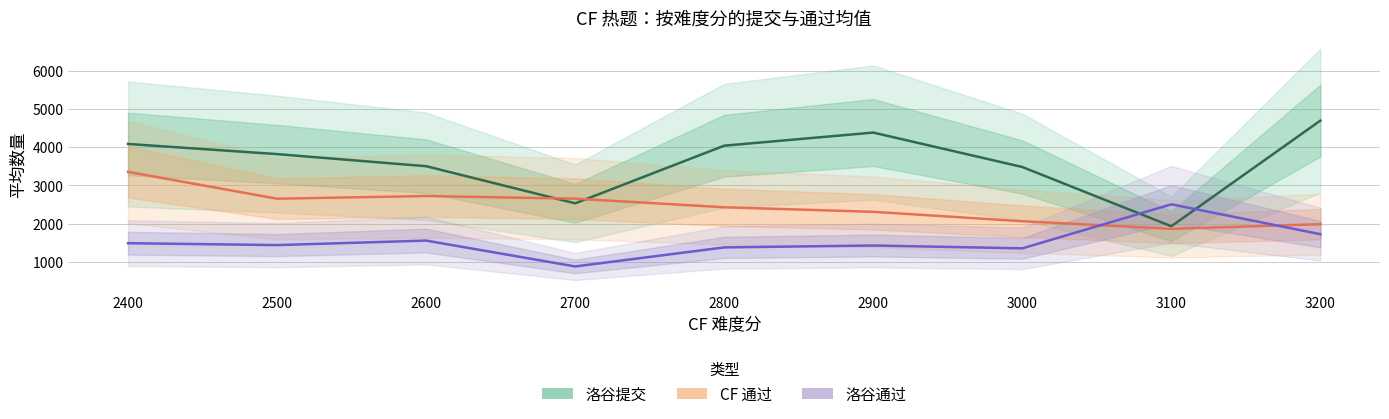

At how many categories does at least one series exceed 2621?

8